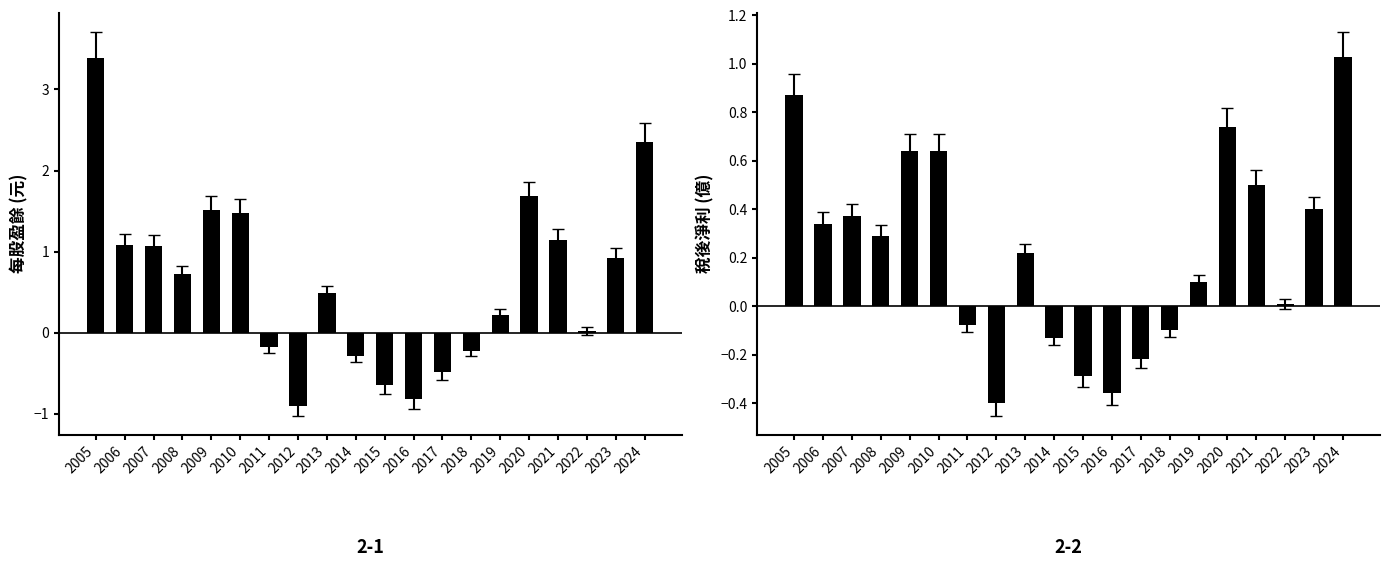

At which label does 每股盈餘 first exceed 0?

2005